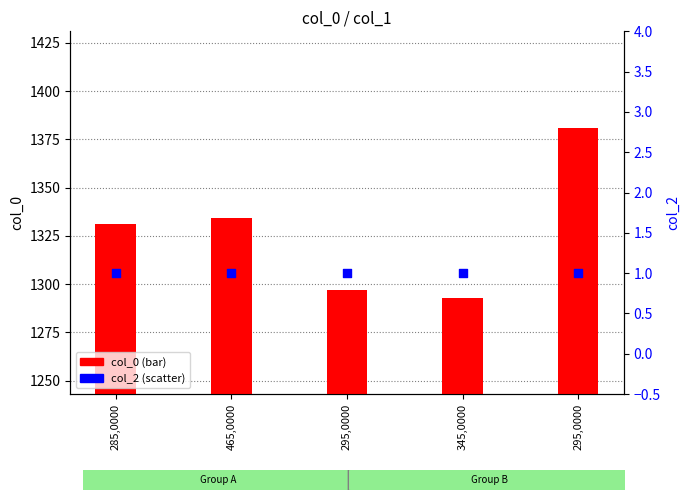

What is the total value across all series at 295,0000?

1298